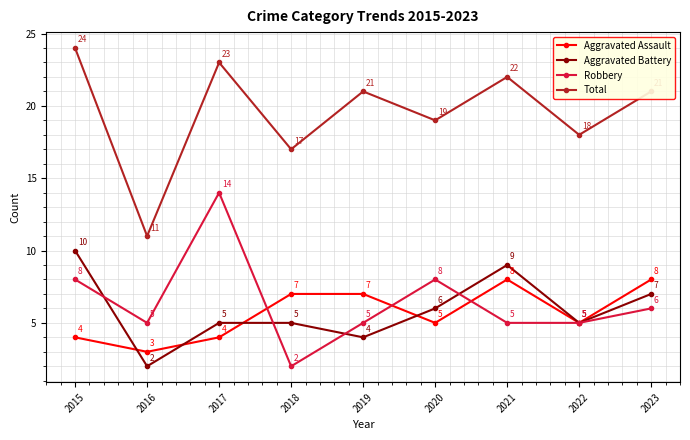

The Total series shows 32 at 2022. True or false?

False